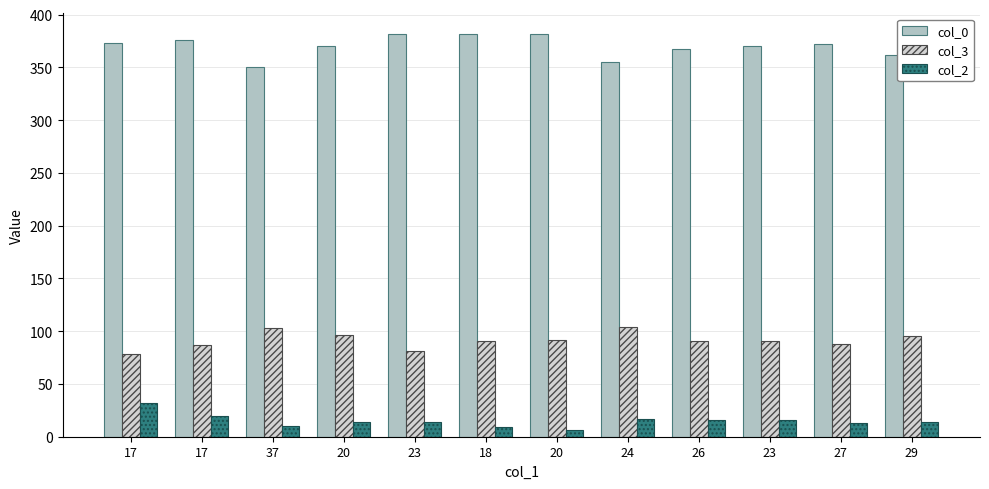

How many categories are shown in the chart?

12